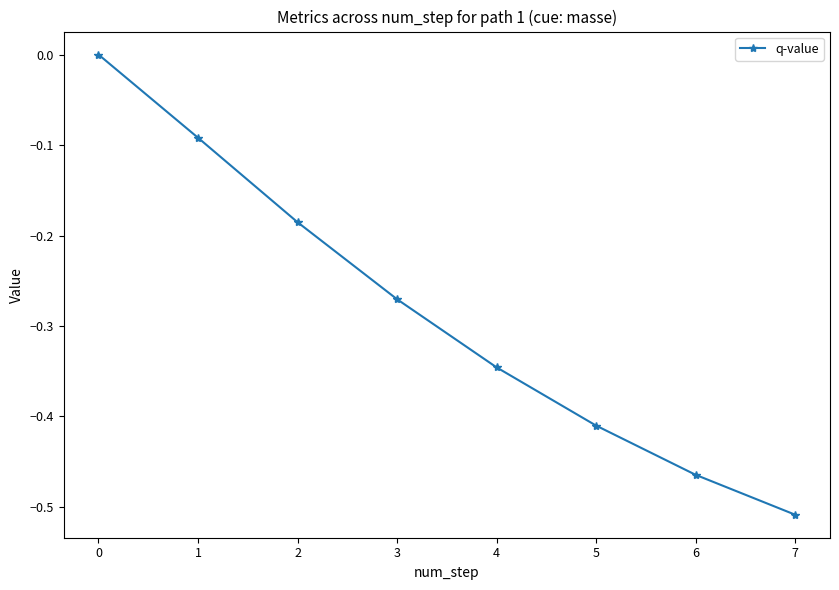

Read the value at 0.

0.0